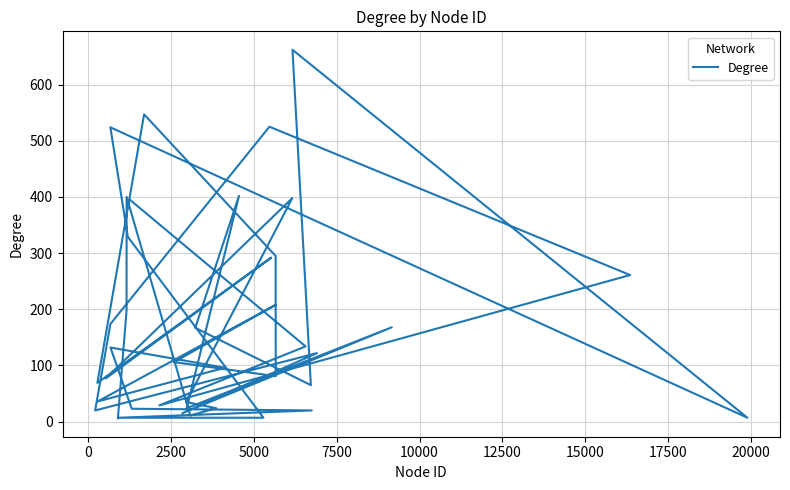

Is it true that the value at 16 is 23?

False